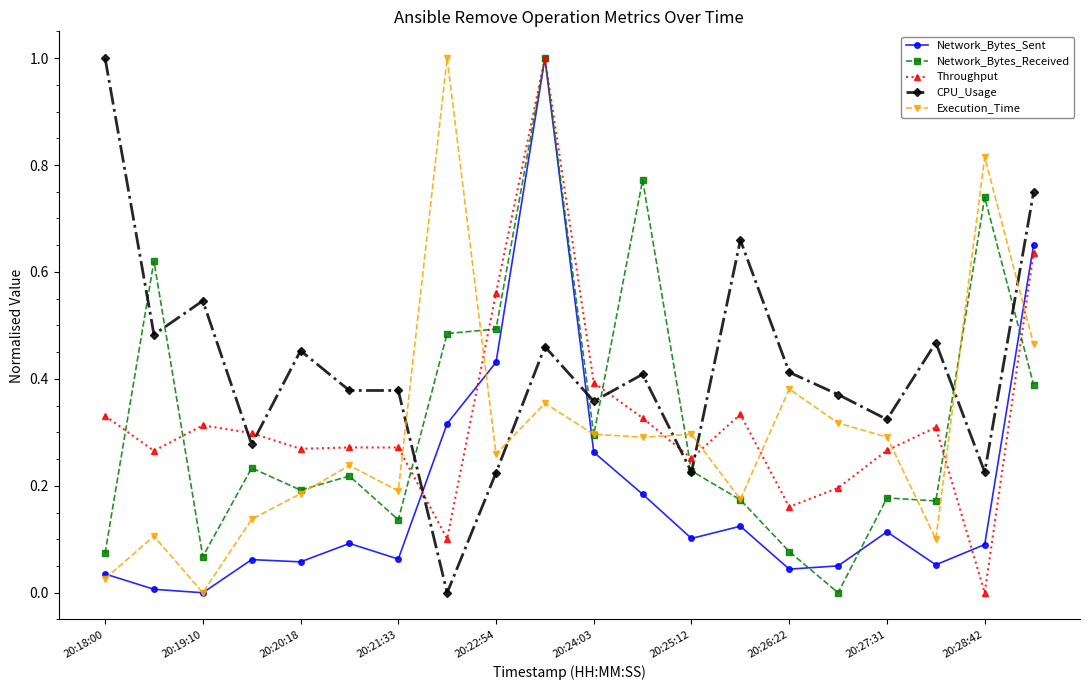

What are all the series names shown in the legend?

Network_Bytes_Sent, Network_Bytes_Received, Throughput, CPU_Usage, Execution_Time